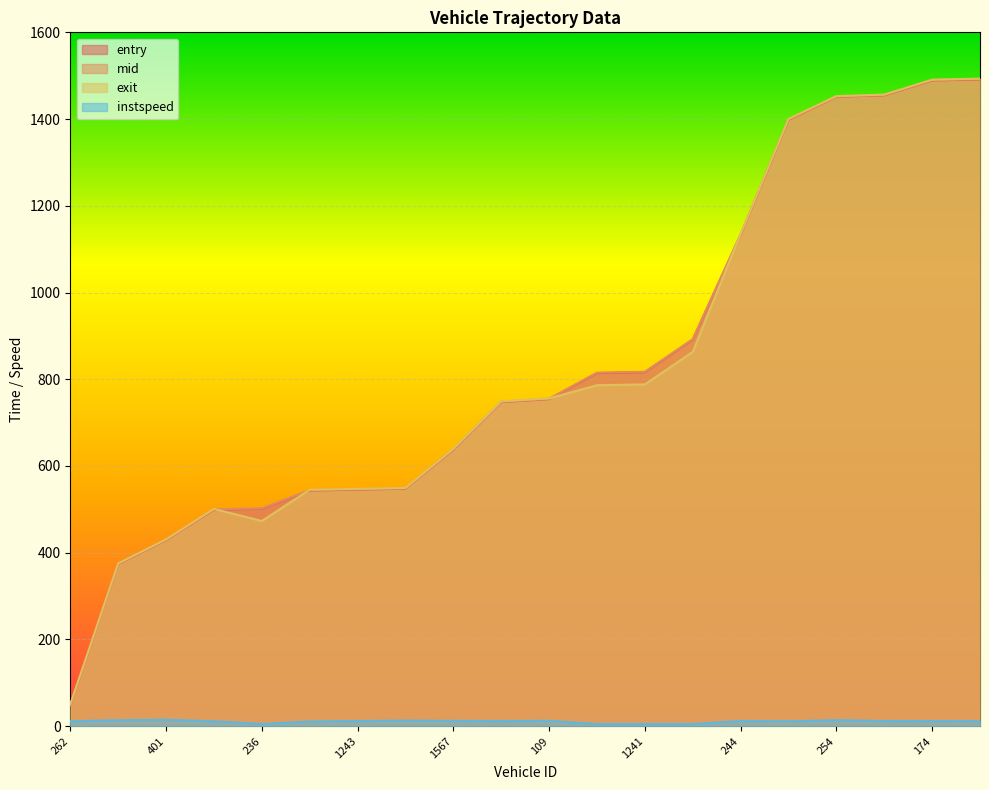

What is the label of the 19th point from the right?

217